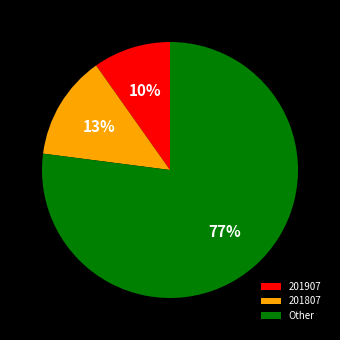

Does 201807 account for over 50% of the chart?

No